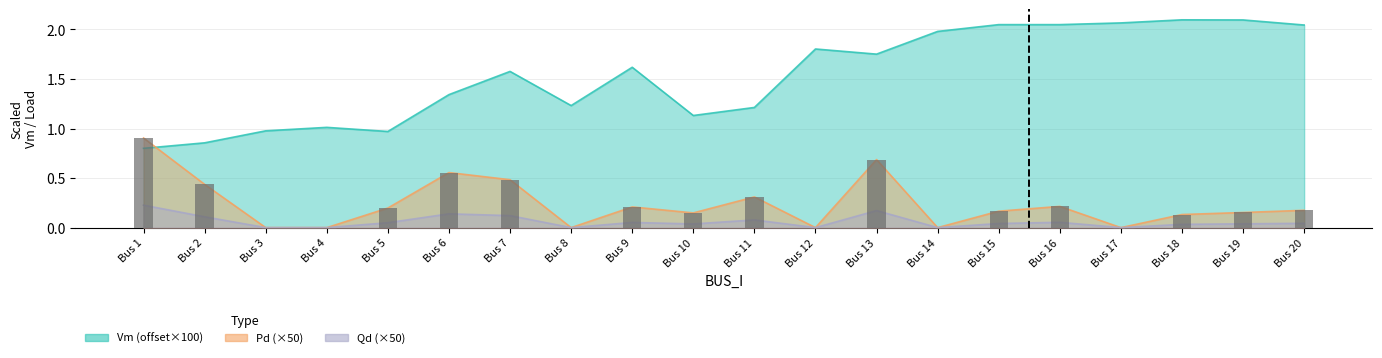

Which category has the lowest value in the Vm series?

Bus 1